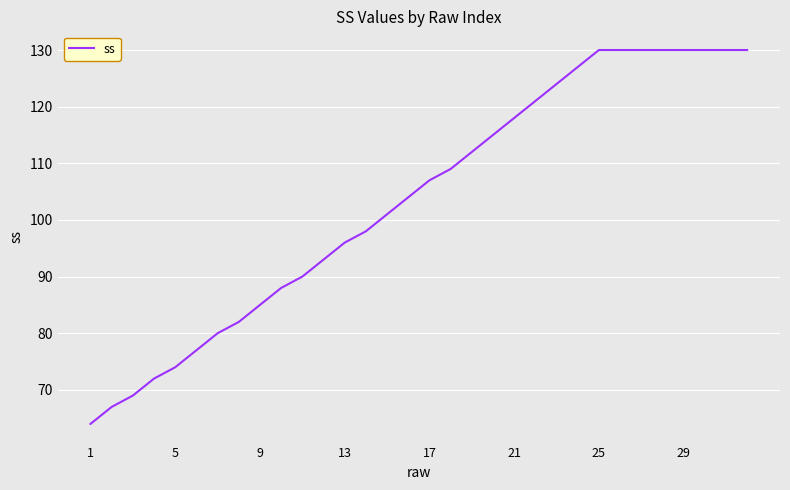

Reading left to right, what are all the values shown in this chart?

64	67	69	72	74	77	80	82	85	88	90	93	96	98	101	104	107	109	112	115	118	121	124	127	130	130	130	130	130	130	130	130